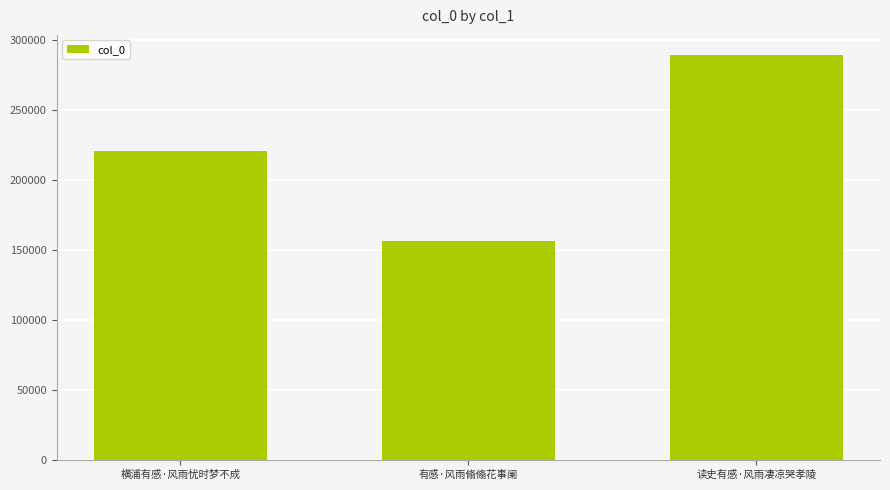

How many data points does each series have?

3